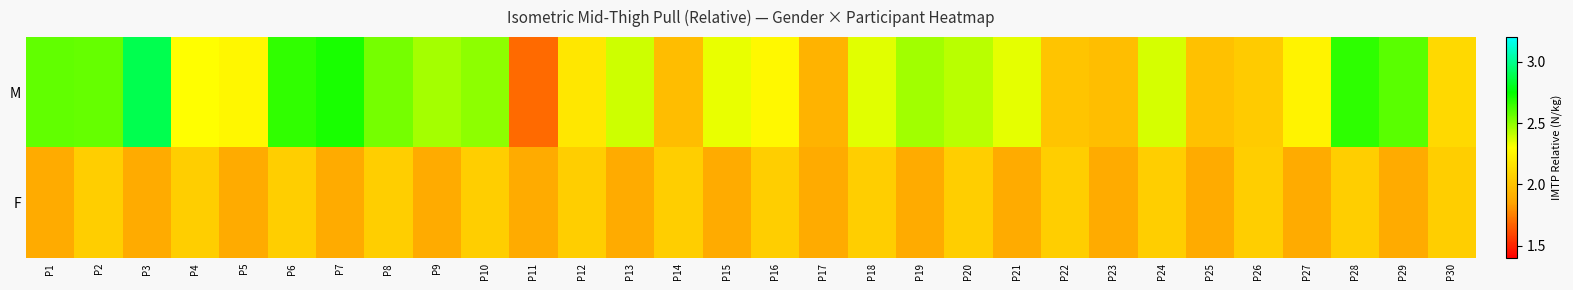

Count the number of data series in this chart.

2